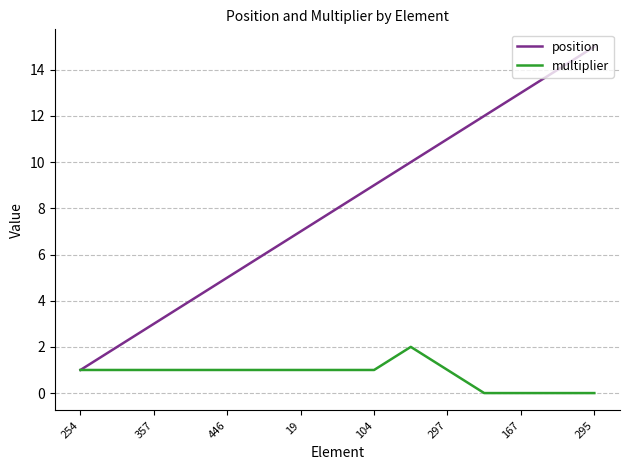

List the series in order of their overall mean, highest first.

position, multiplier